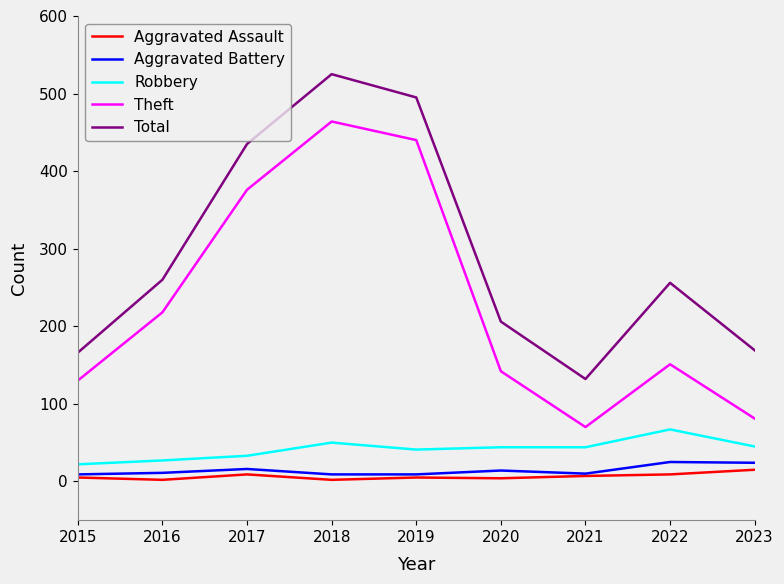

Is the value of Theft at 2018 greater than the value of Robbery at 2016?

Yes